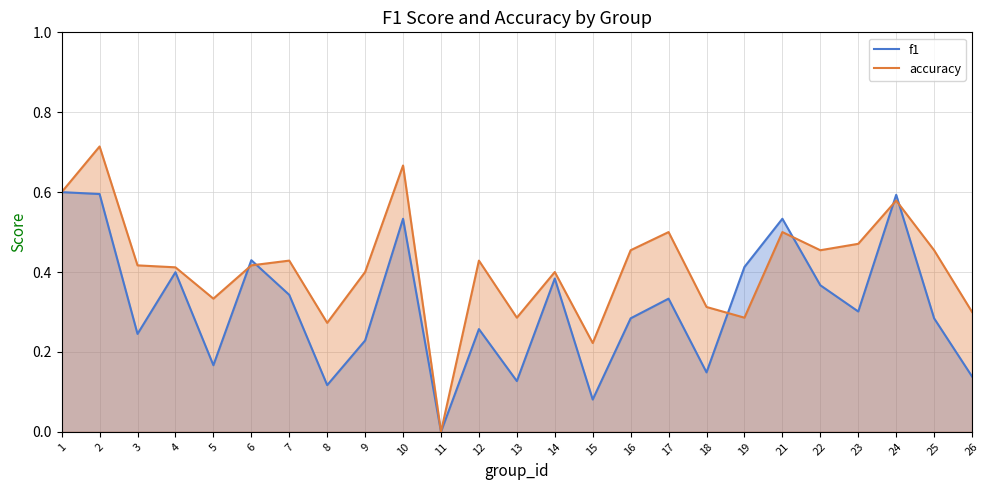

List the series in order of their peak value, lowest first.

f1, accuracy